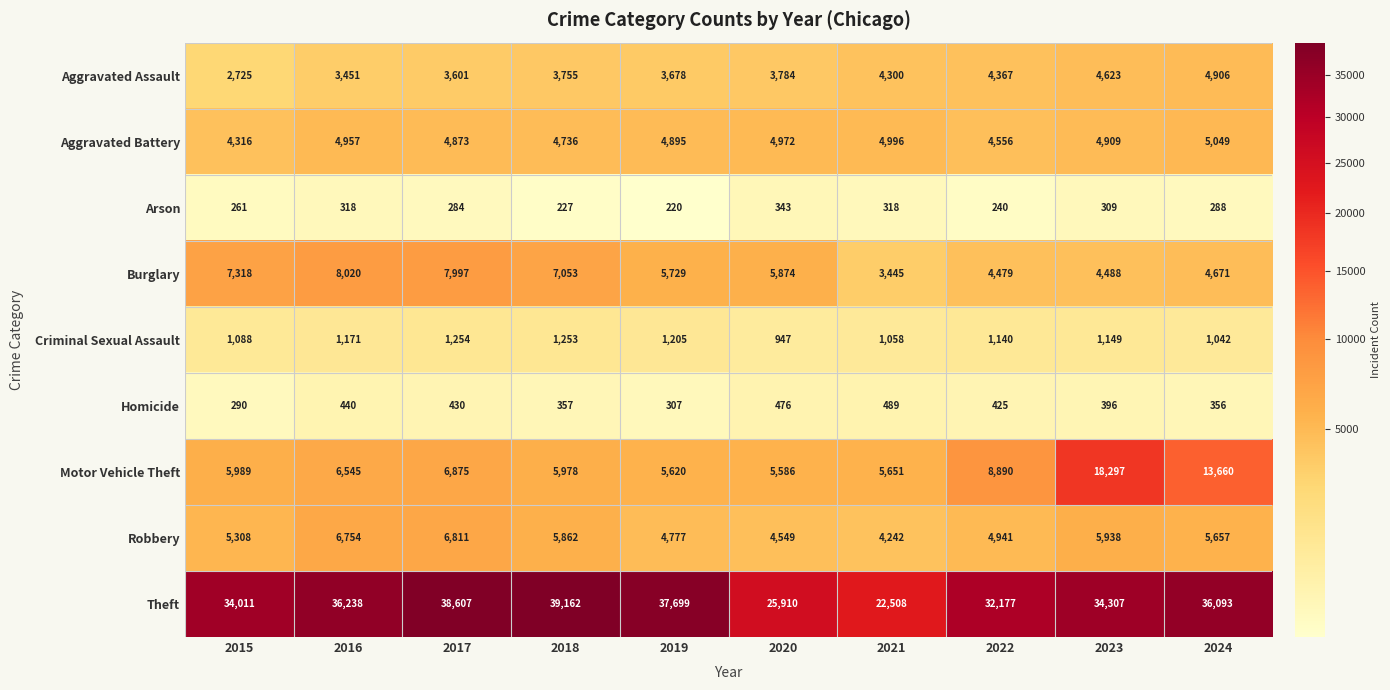

The Homicide series shows 396 at 2023. True or false?

True